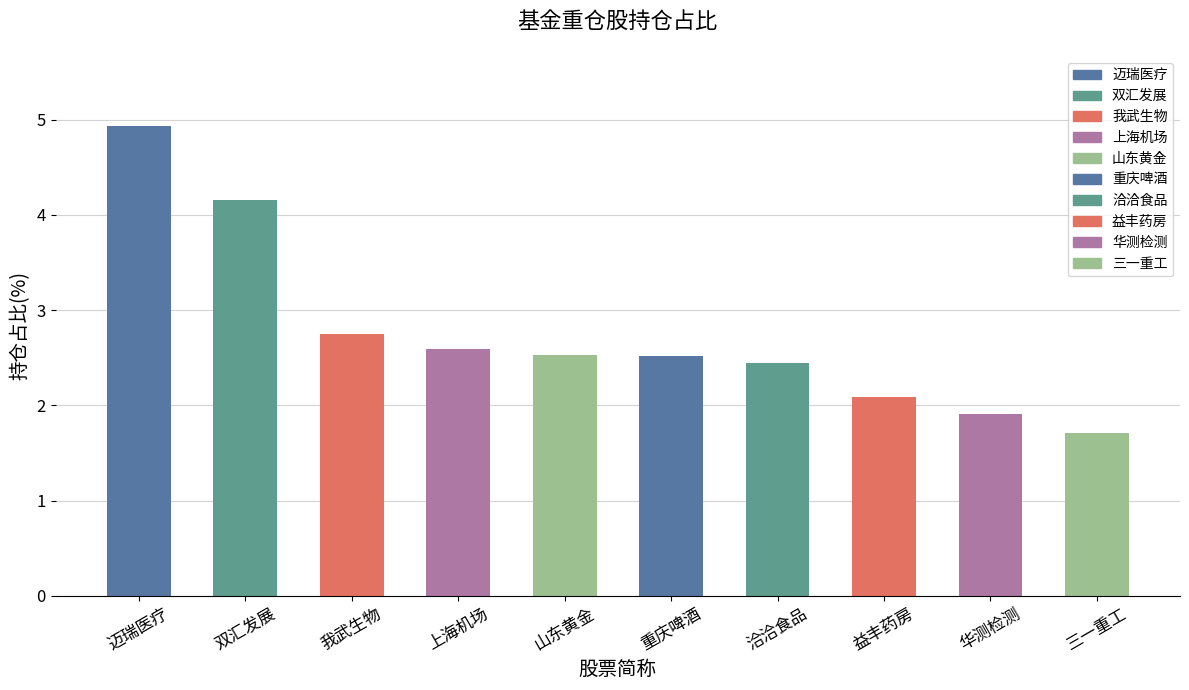

Which label corresponds to the smallest value in the chart?

三一重工